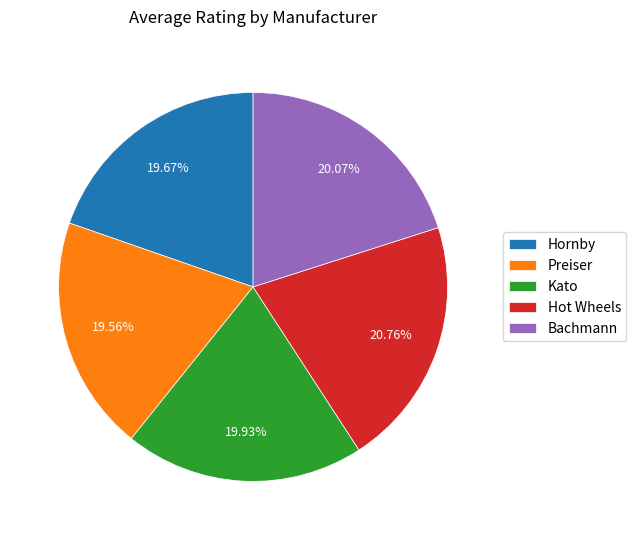

Do Preiser and Hornby together represent more than half of the pie?

No